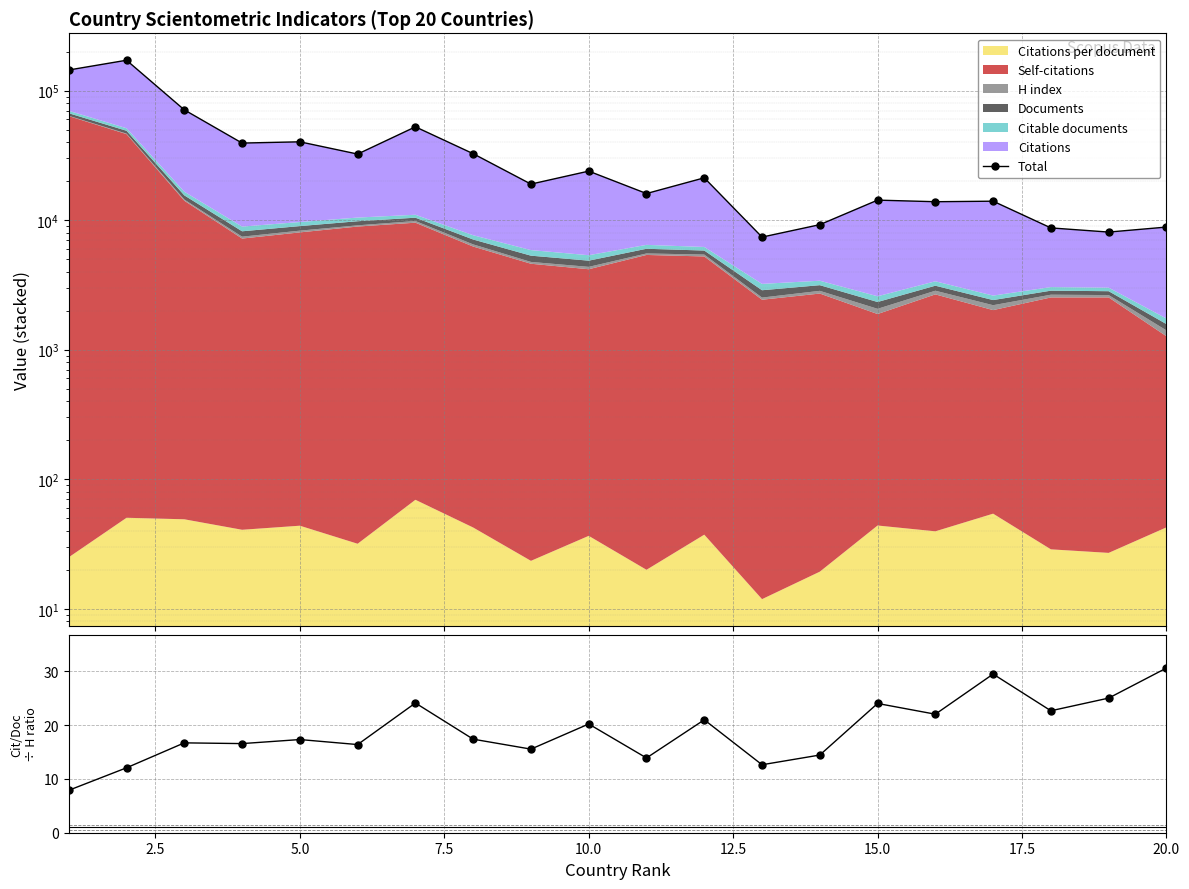

What is the minimum value for Total?

7399.9